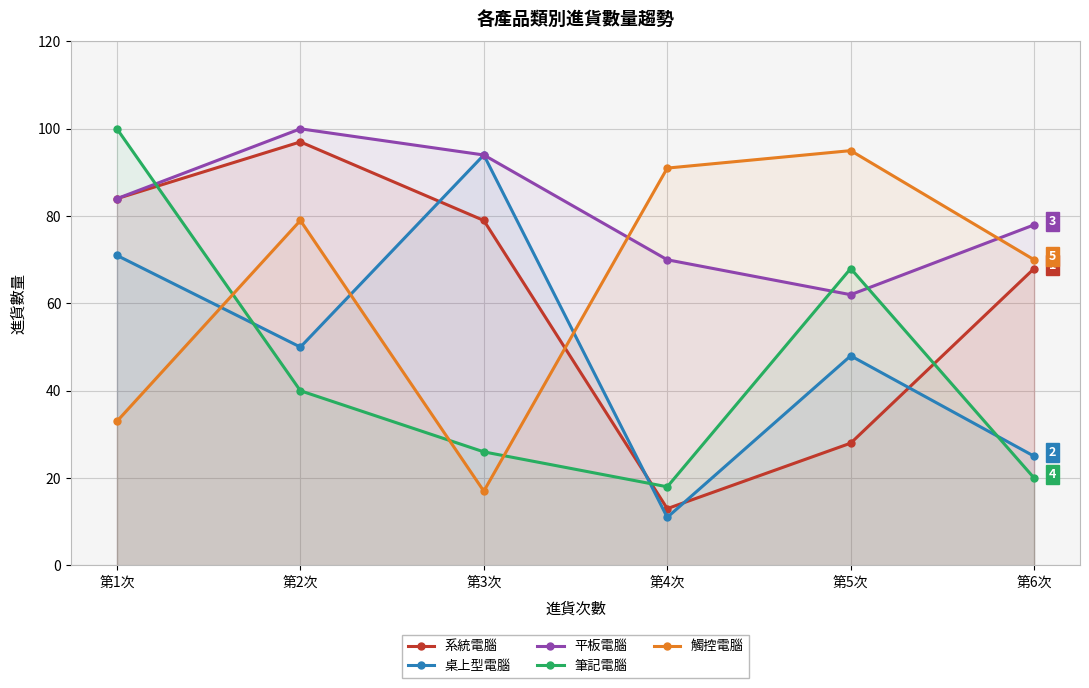

In 桌上型電腦, how many points are higher than both neighbors (excluding endpoints)?

2